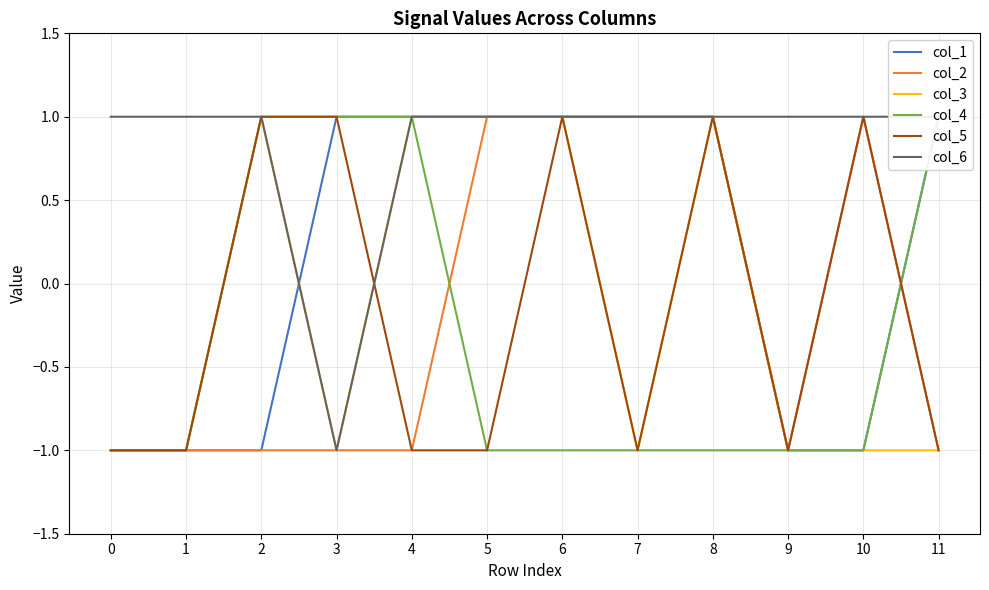

Which category has the highest value in the col_3 series?

2